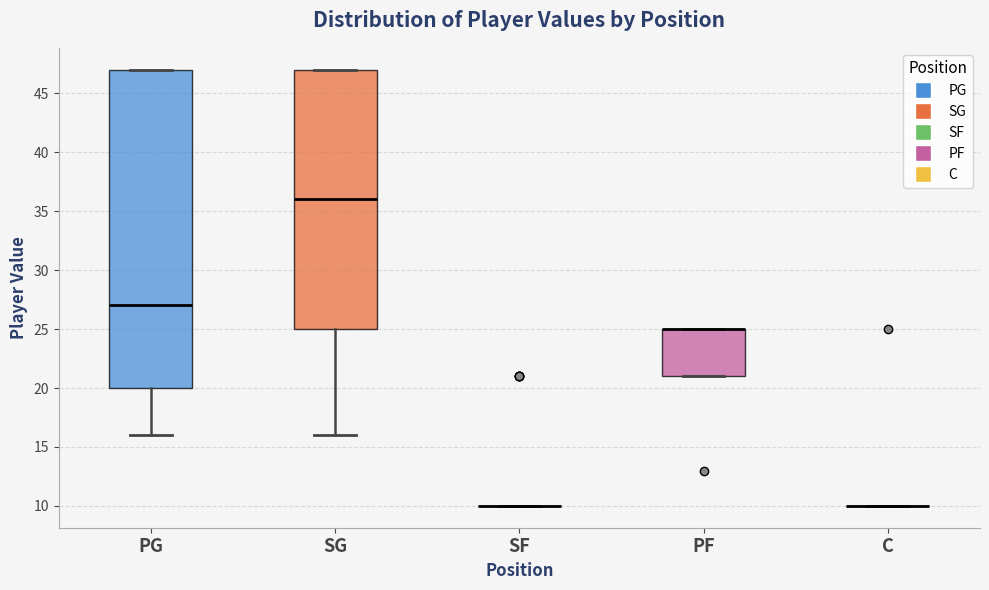

Where is the lower edge of the box for PF on the y-axis? The values are not printed on the chart, so give them approximately, as read against the axis.

21